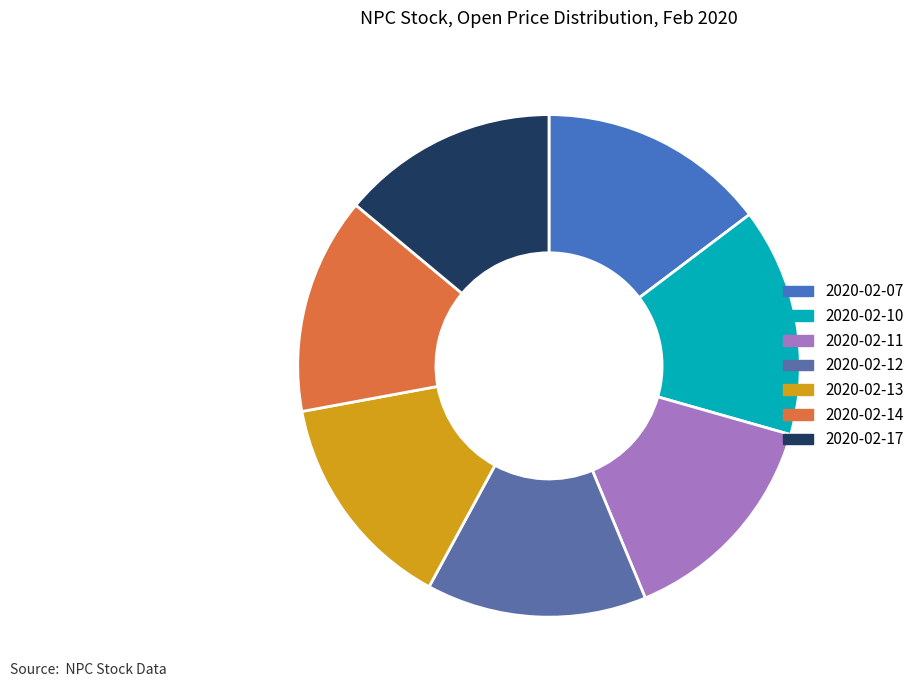

Does 2020-02-14 represent more than half of the total?

No